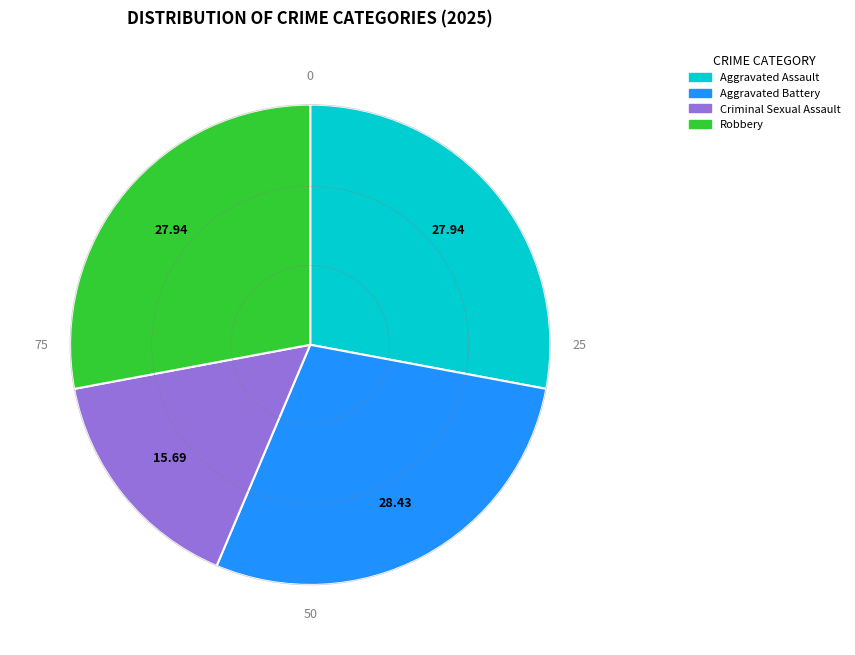

Approximately how many times larger is the value at Aggravated Battery compared to Criminal Sexual Assault?

1.8